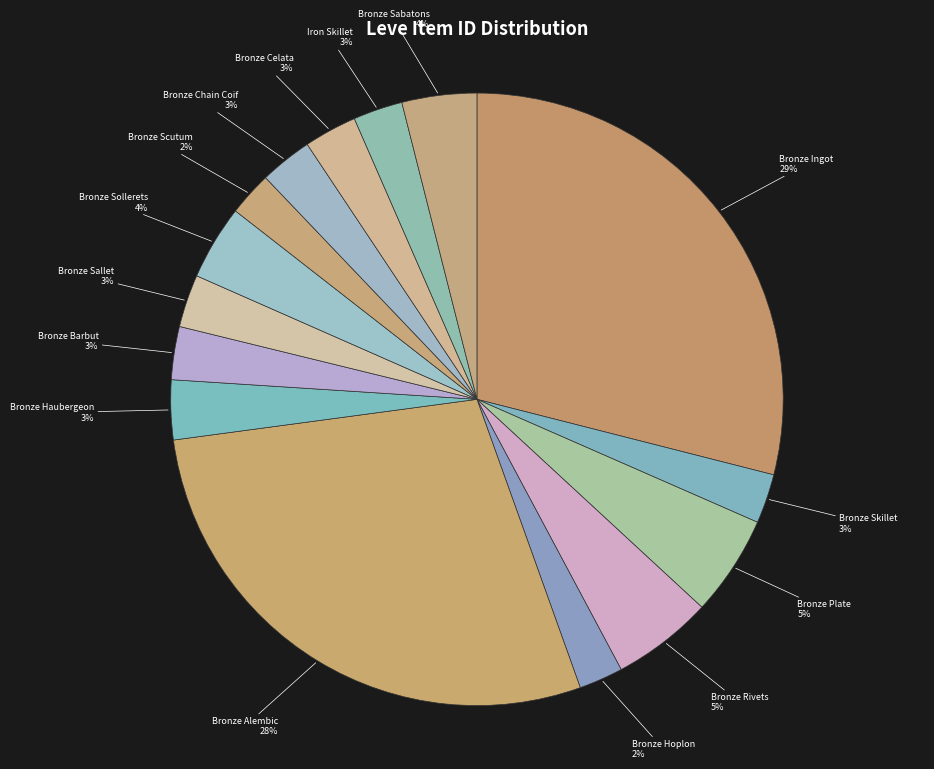

True or false: Bronze Barbut accounts for 3% of the total.

True